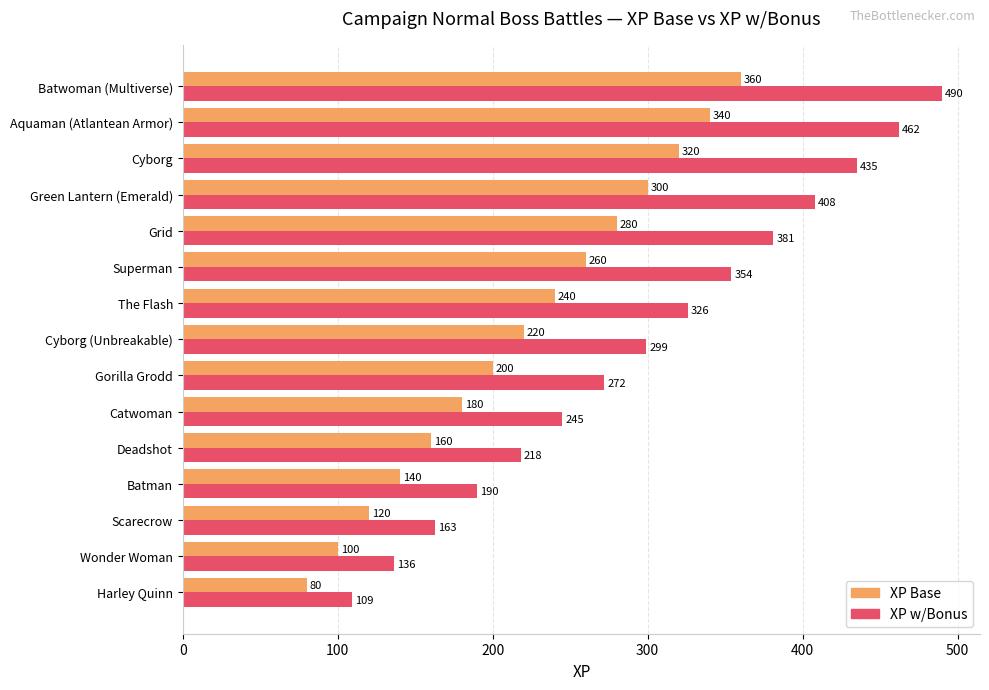

At which category does the chart reach its minimum across all series?

Harley Quinn